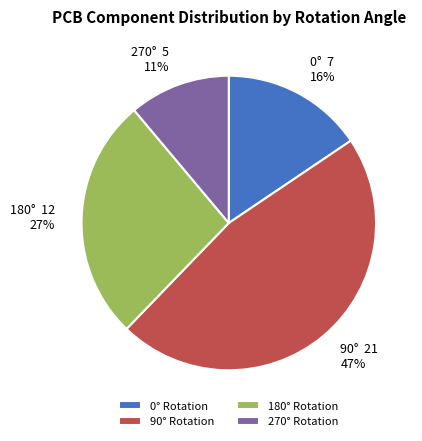

To the nearest percent, what is the difference between the 90° Rotation and 270° Rotation slice percentages?

36%